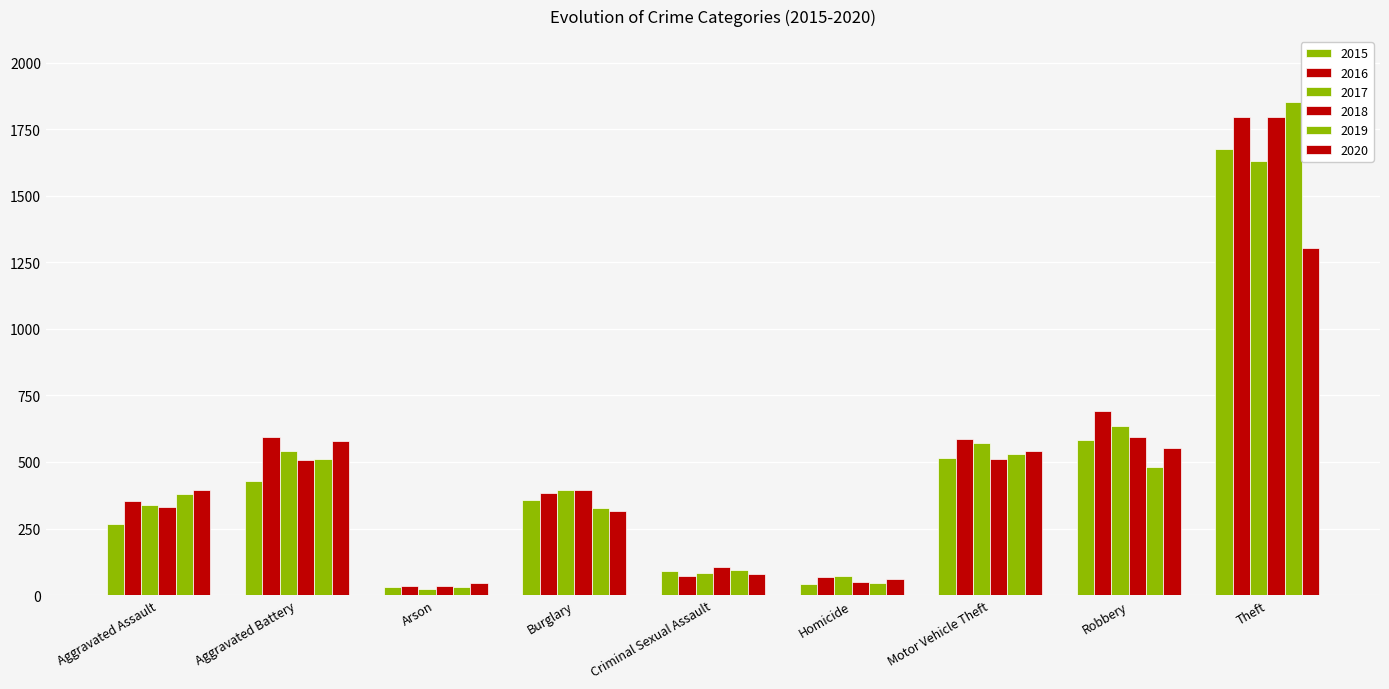

Reading left to right, transcribe all the data shown in this chart.

2015: Aggravated Assault=266	Aggravated Battery=428	Arson=30	Burglary=358	Criminal Sexual Assault=92	Homicide=43	Motor Vehicle Theft=515	Robbery=583	Theft=1674
2016: Aggravated Assault=352	Aggravated Battery=595	Arson=34	Burglary=384	Criminal Sexual Assault=71	Homicide=69	Motor Vehicle Theft=585	Robbery=693	Theft=1797
2017: Aggravated Assault=339	Aggravated Battery=540	Arson=21	Burglary=396	Criminal Sexual Assault=83	Homicide=71	Motor Vehicle Theft=573	Robbery=636	Theft=1630
2018: Aggravated Assault=330	Aggravated Battery=508	Arson=35	Burglary=394	Criminal Sexual Assault=106	Homicide=48	Motor Vehicle Theft=512	Robbery=593	Theft=1795
2019: Aggravated Assault=379	Aggravated Battery=512	Arson=29	Burglary=327	Criminal Sexual Assault=94	Homicide=47	Motor Vehicle Theft=529	Robbery=480	Theft=1852
2020: Aggravated Assault=395	Aggravated Battery=579	Arson=47	Burglary=314	Criminal Sexual Assault=79	Homicide=62	Motor Vehicle Theft=543	Robbery=552	Theft=1305